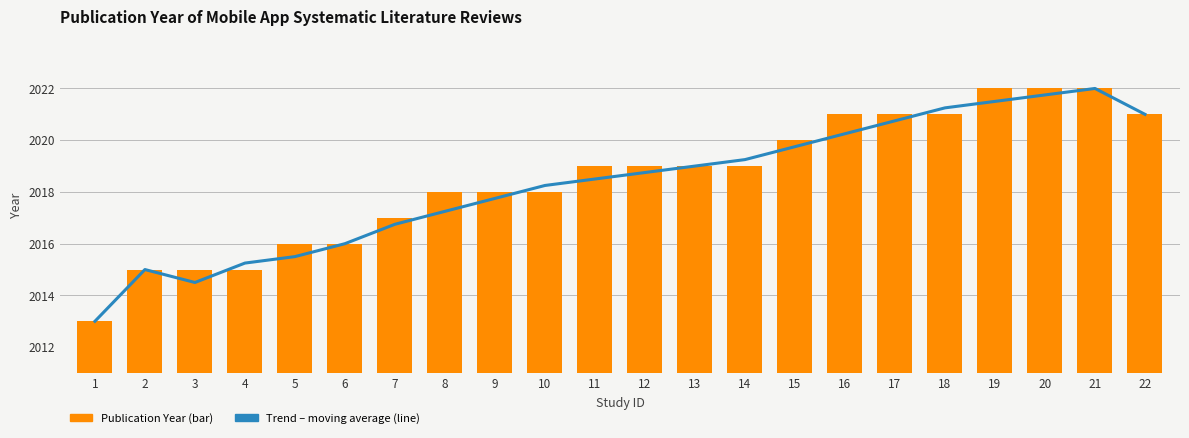

What is the minimum value shown in the chart?

2013.0